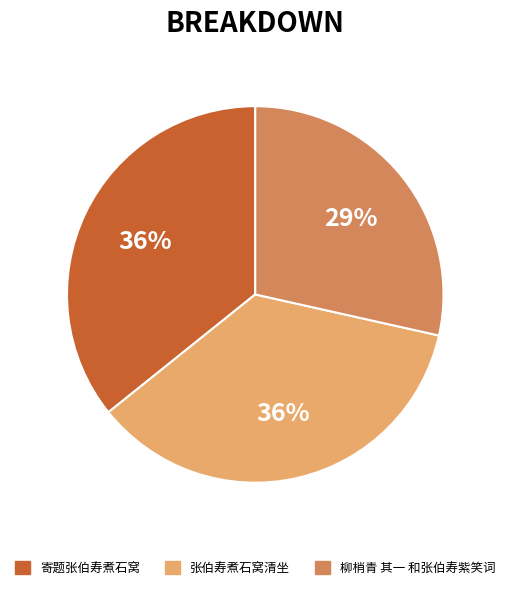

Does any single category account for the majority?

No